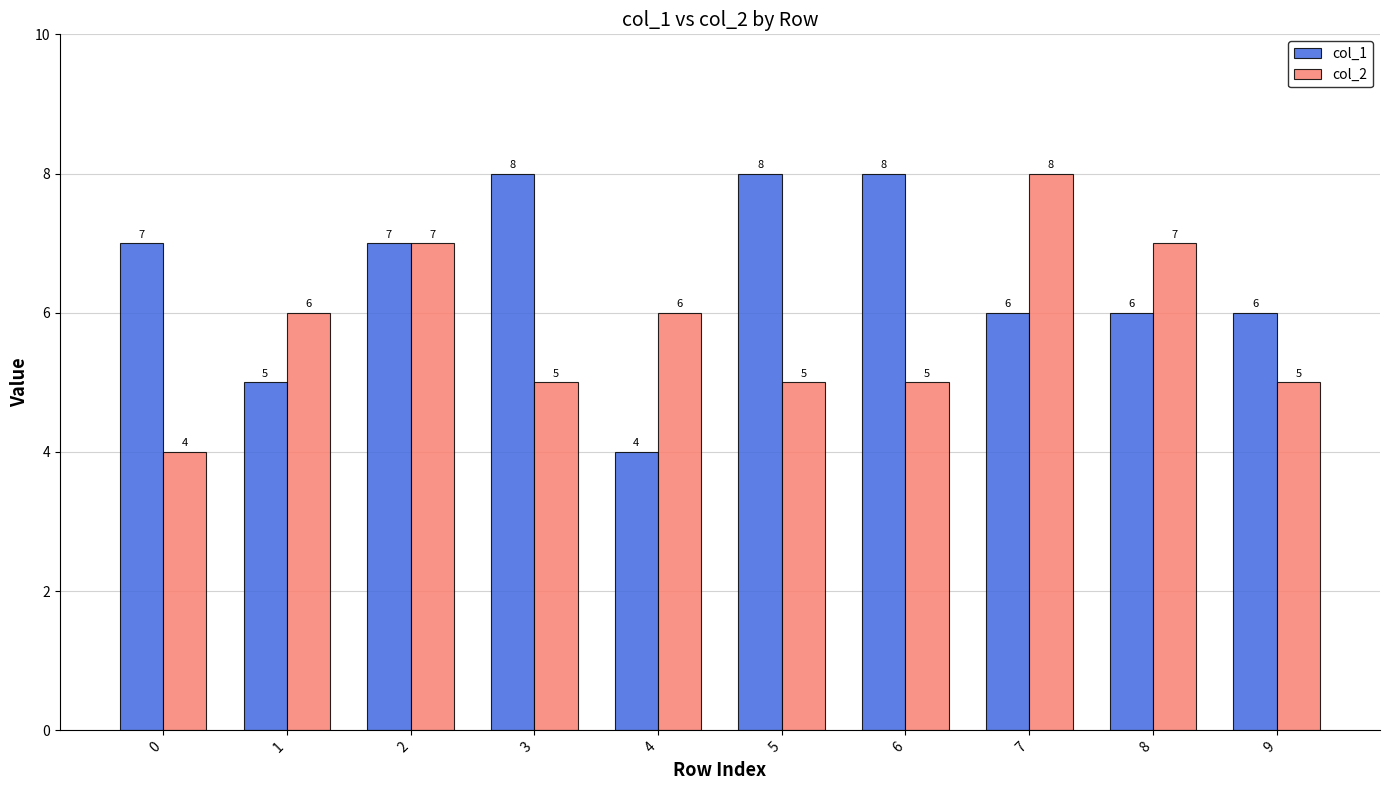

What is the minimum value for col_1?

4